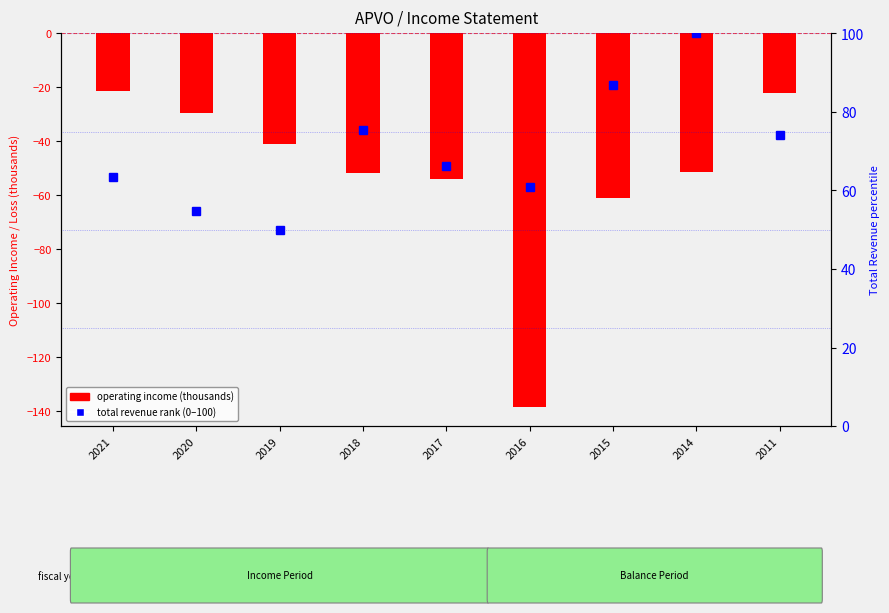

True or false: total revenue rank has a value of 50.0 at 2019.

True